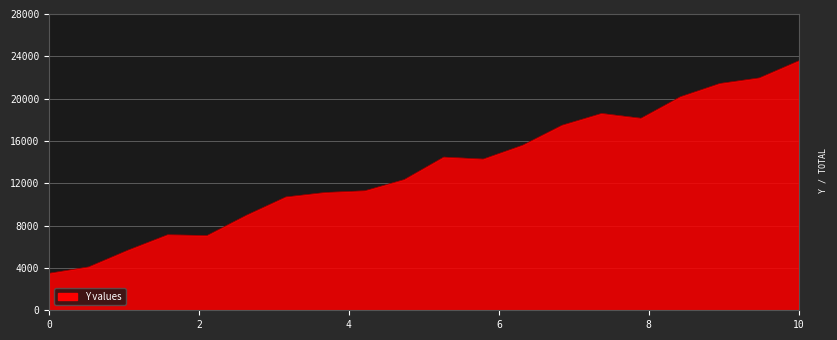

Does the chart have visible grid lines?

Yes